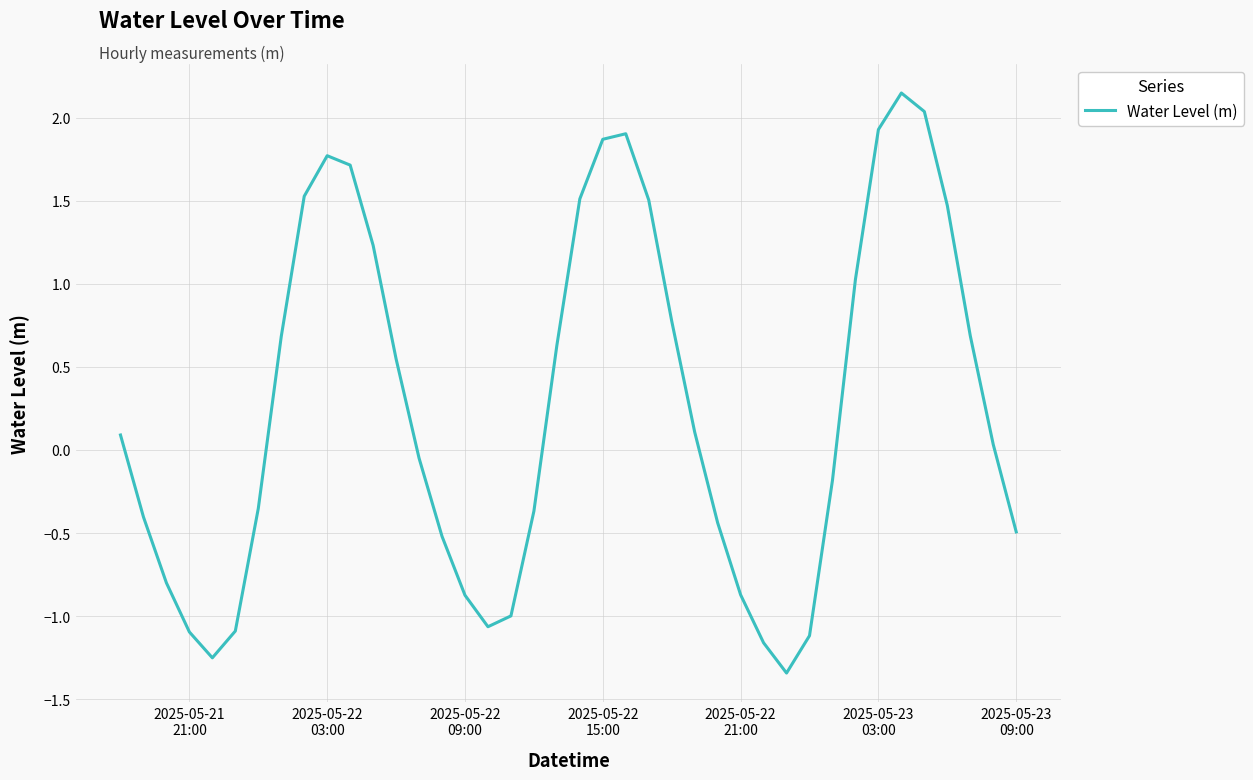

What is the difference between the maximum and minimum values?

3.5